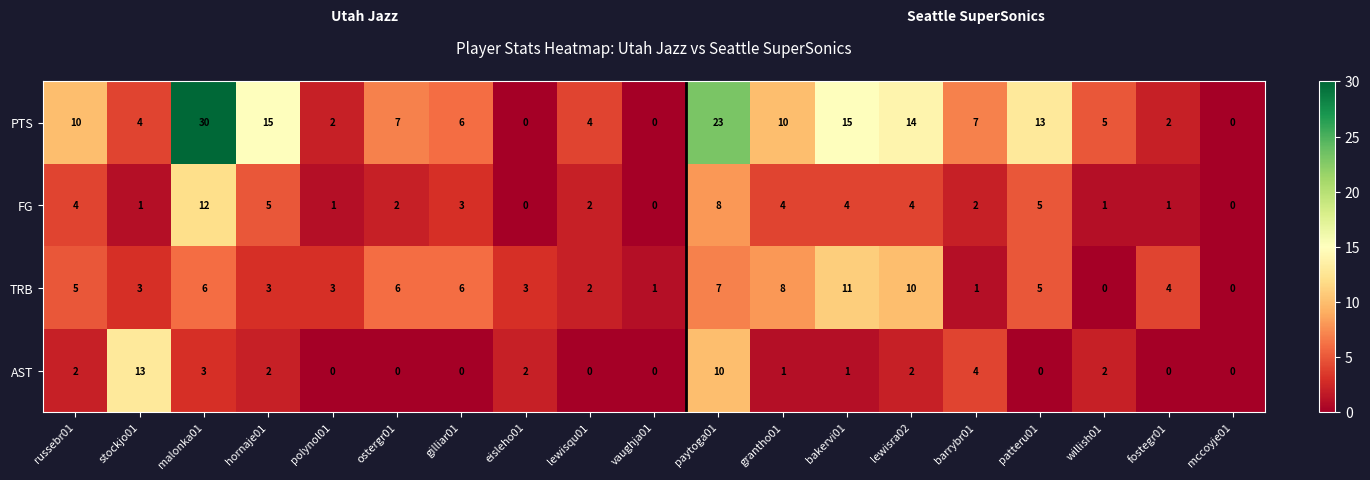

True or false: TRB has a value of 10 at malonka01.

False